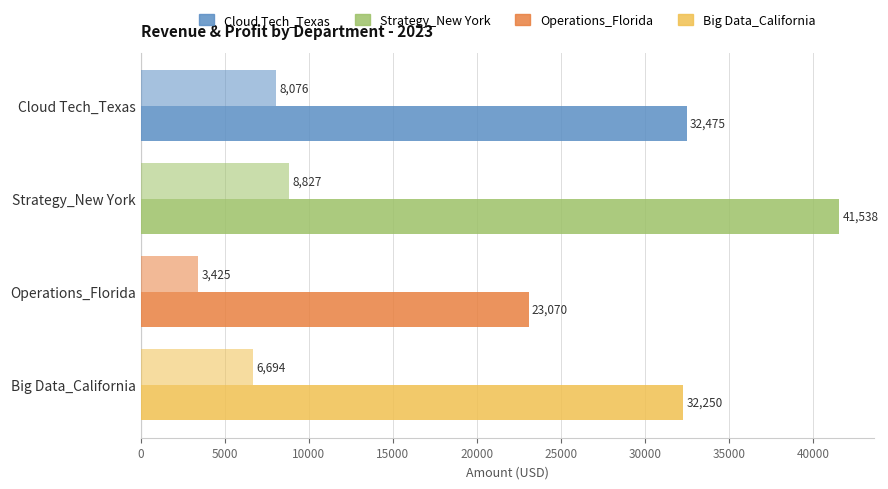

How many distinct data groups are displayed?

2